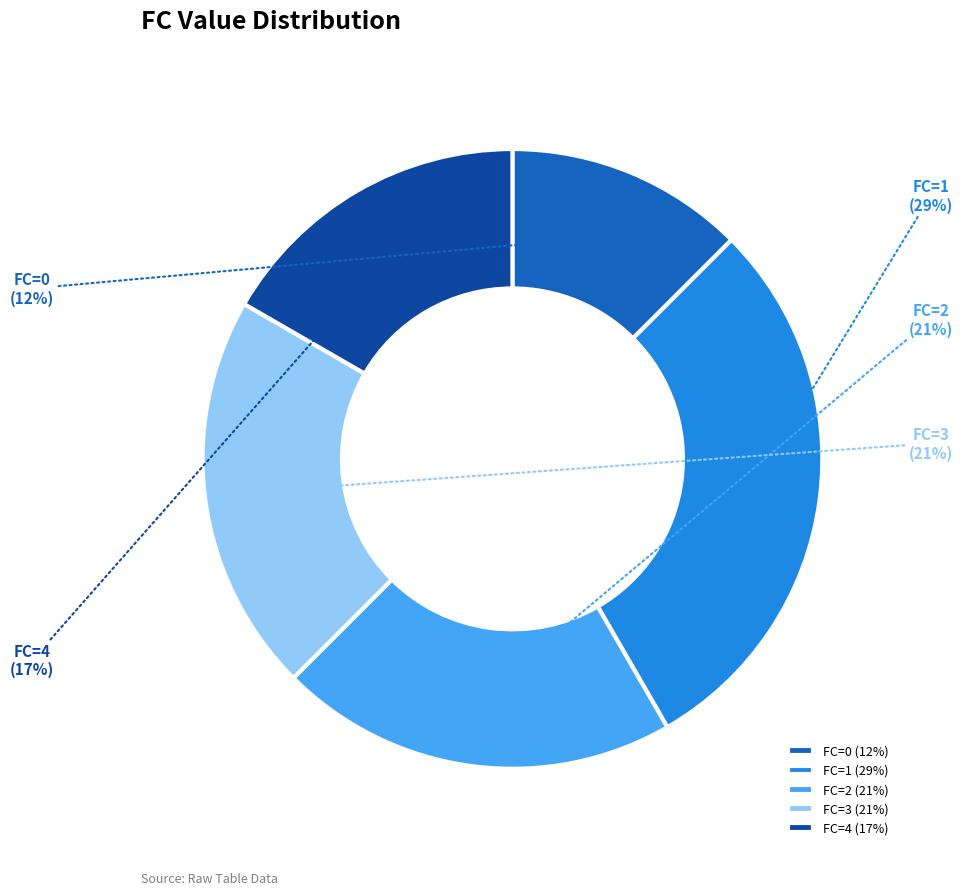

How many segments does this pie chart have?

5